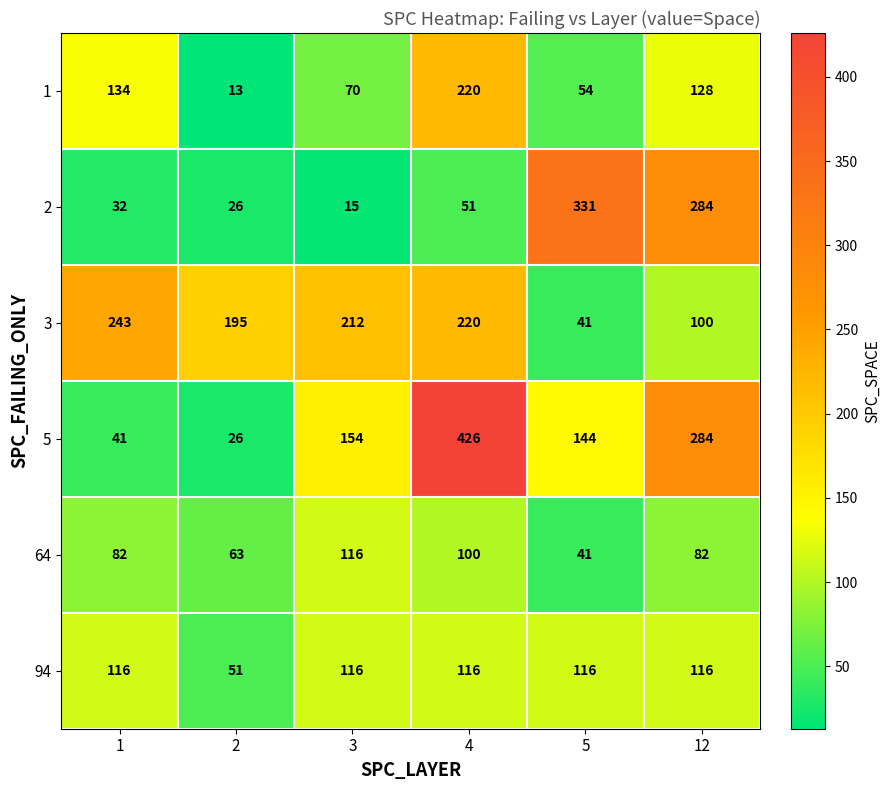

The value of 2 at 2 is 15. True or false?

False